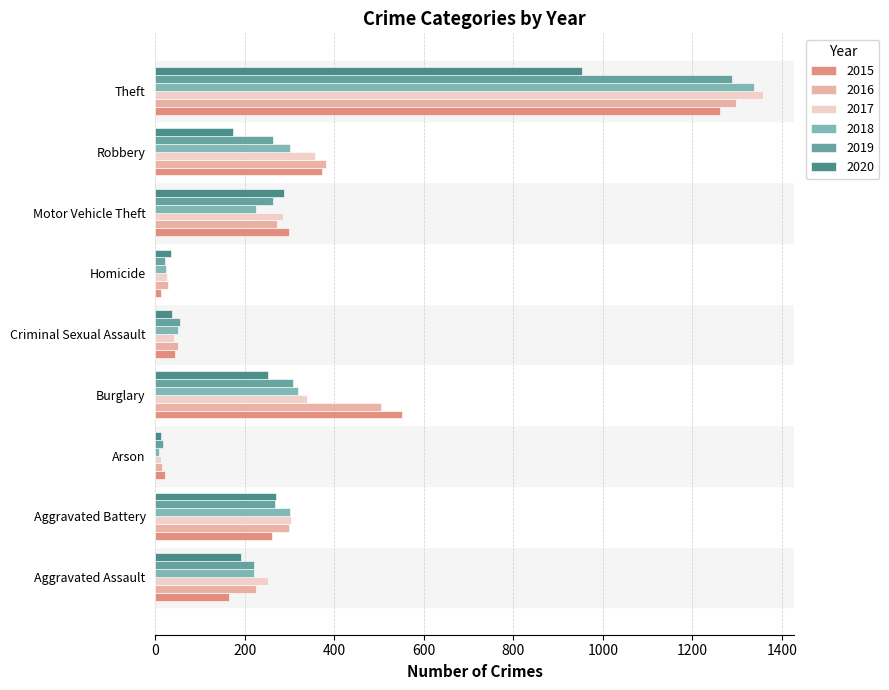

At which category is the sum across all series the highest?

Theft